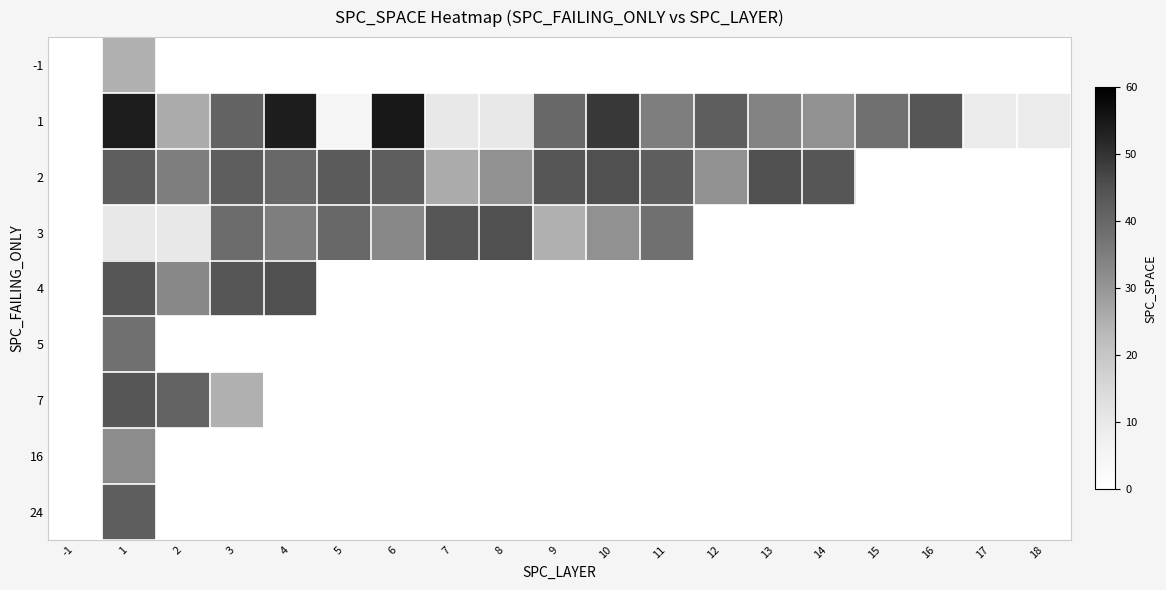

Count the number of data series in this chart.

9